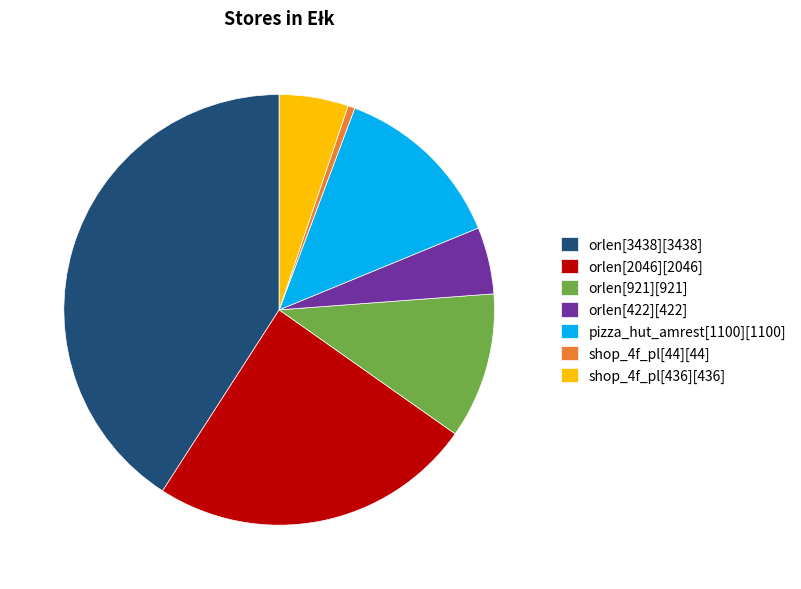

Which has a higher value, orlen[921][921] or orlen[2046][2046]?

orlen[2046][2046]